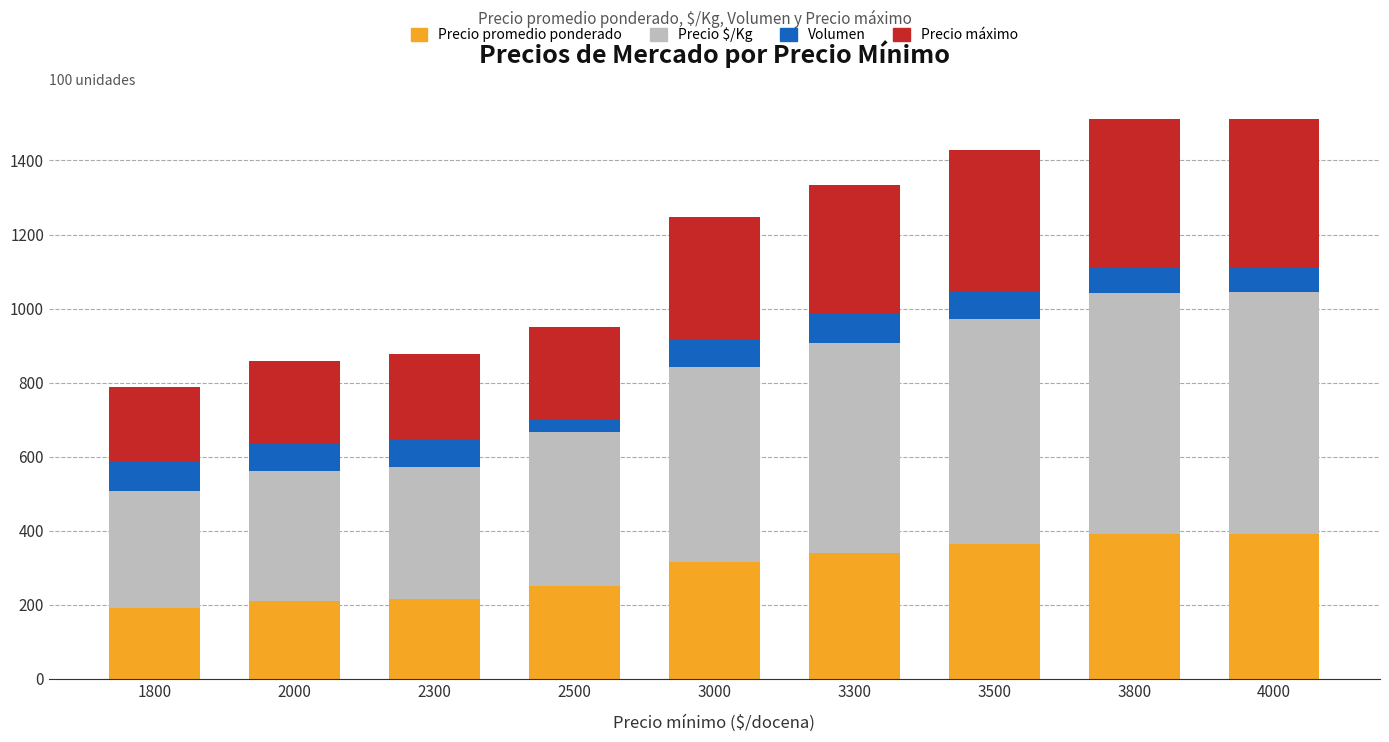

What is the difference between the Precio promedio ponderado values at 2300 and 3300?

126.1